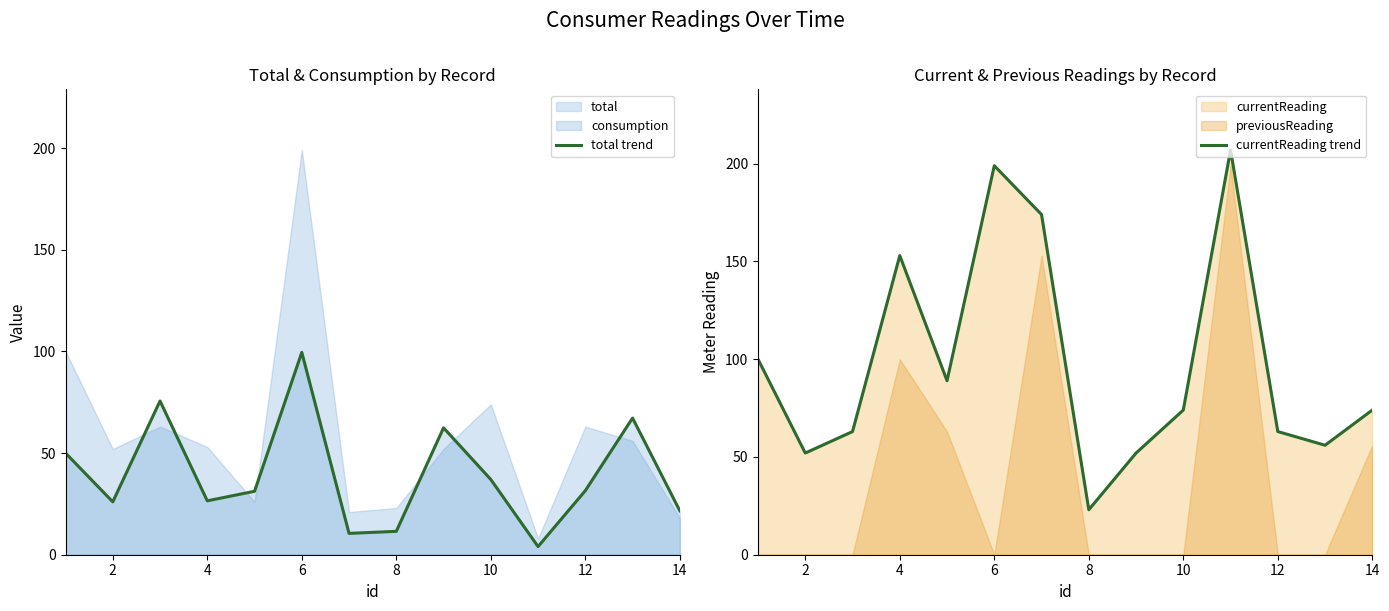

Which series has the largest range (max minus min)?

currentReading trend